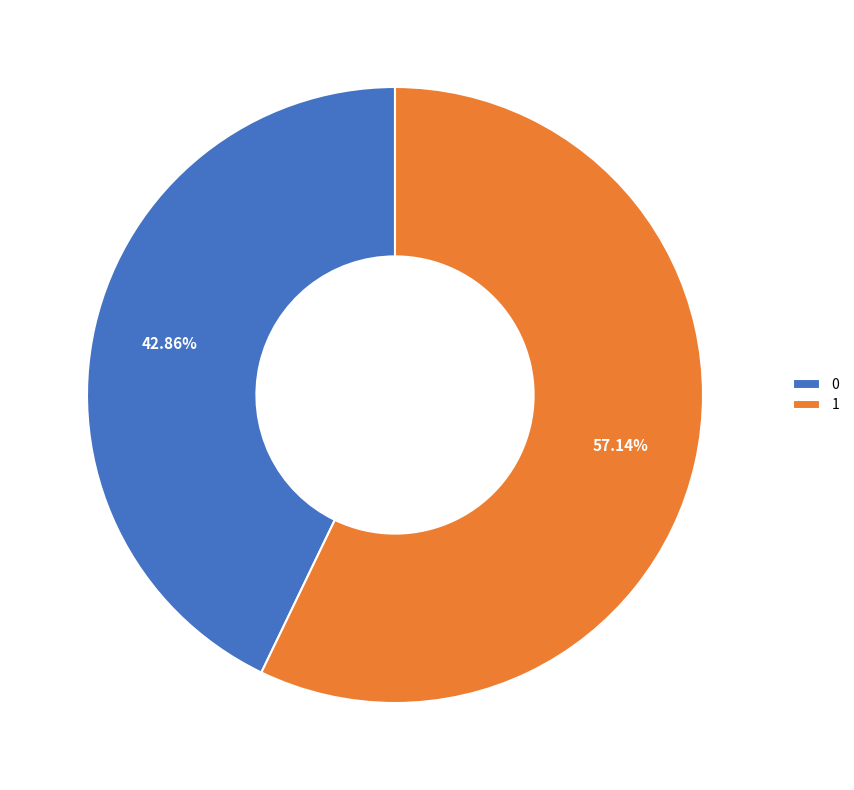

How many segments does this pie chart have?

2